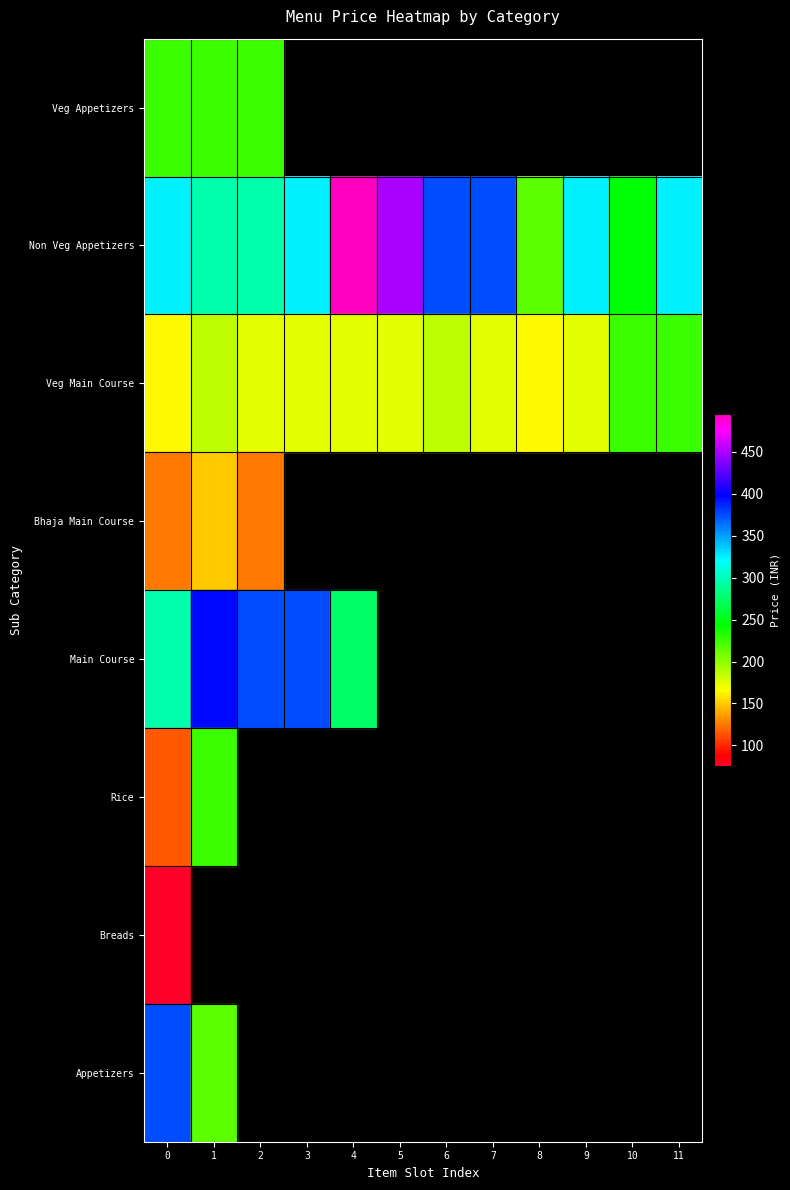

Is the value of Non Veg Appetizers at 0 greater than the value of Rice at 3?

No